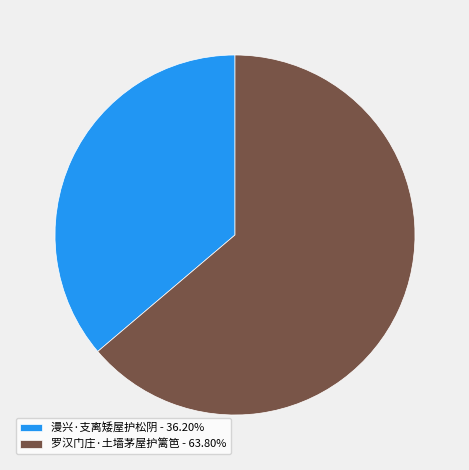

Is 漫兴·支离矮屋护松阴 the majority of the pie?

No